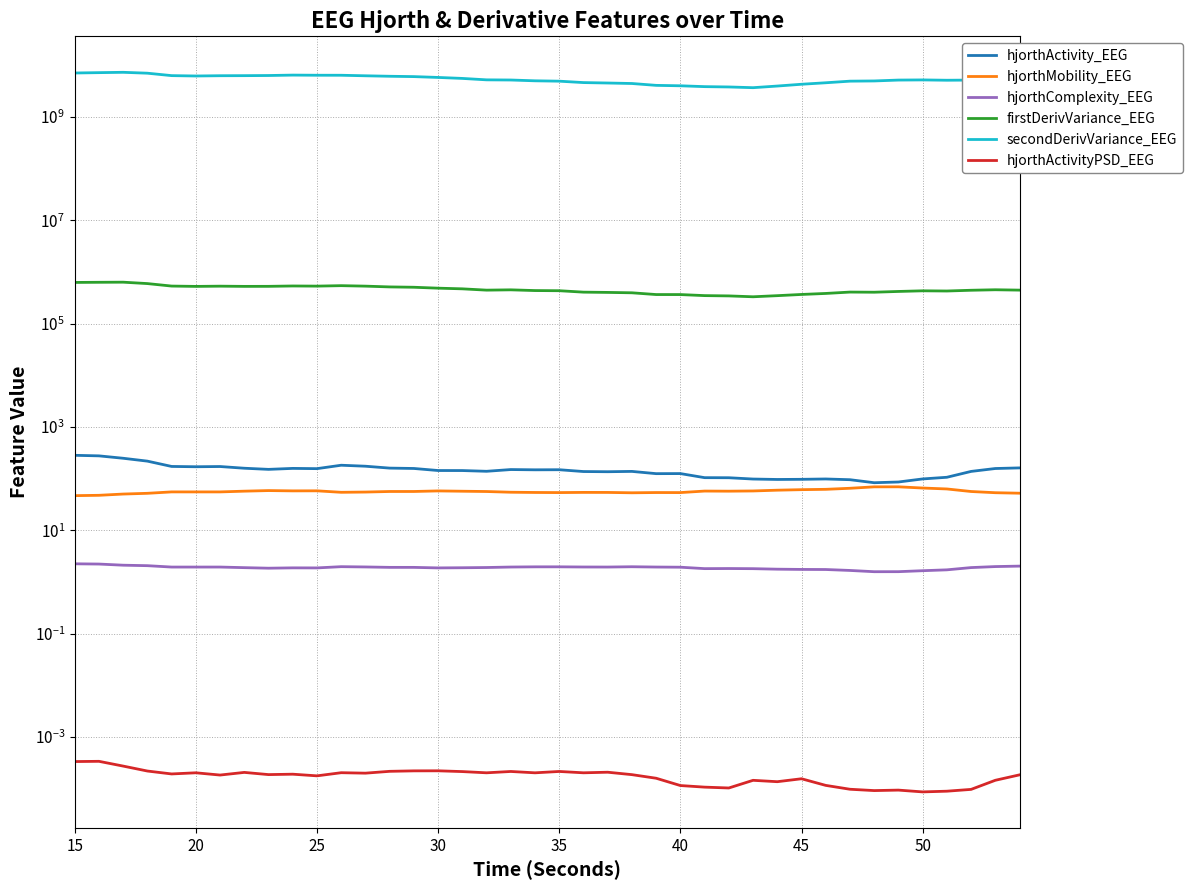

True or false: hjorthActivityPSD_EEG and hjorthComplexity_EEG cross at least once.

False